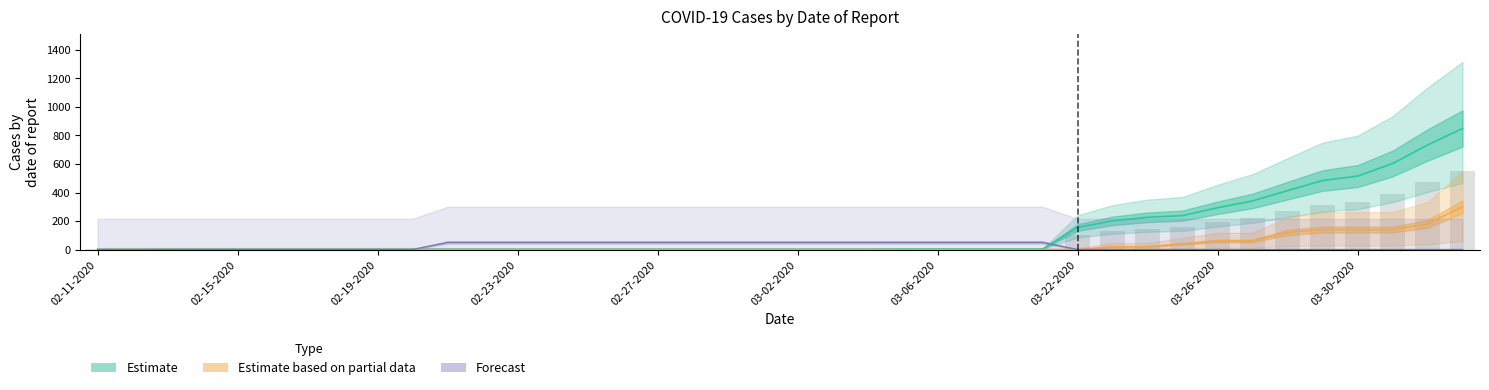

At which category does the chart reach its peak across all series?

04-02-2020